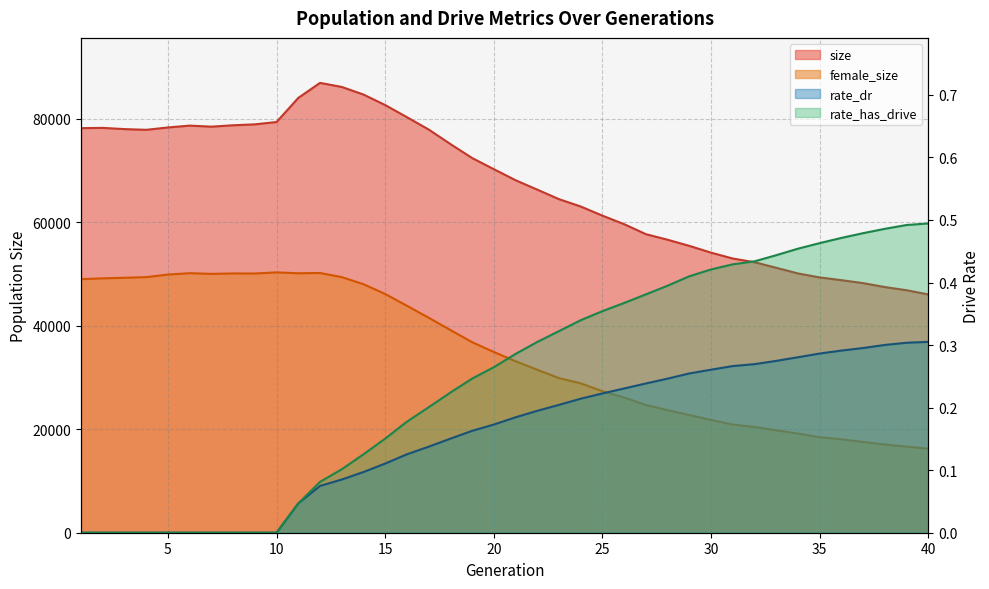

Count the rate_dr values in the range 0 to 1.

40